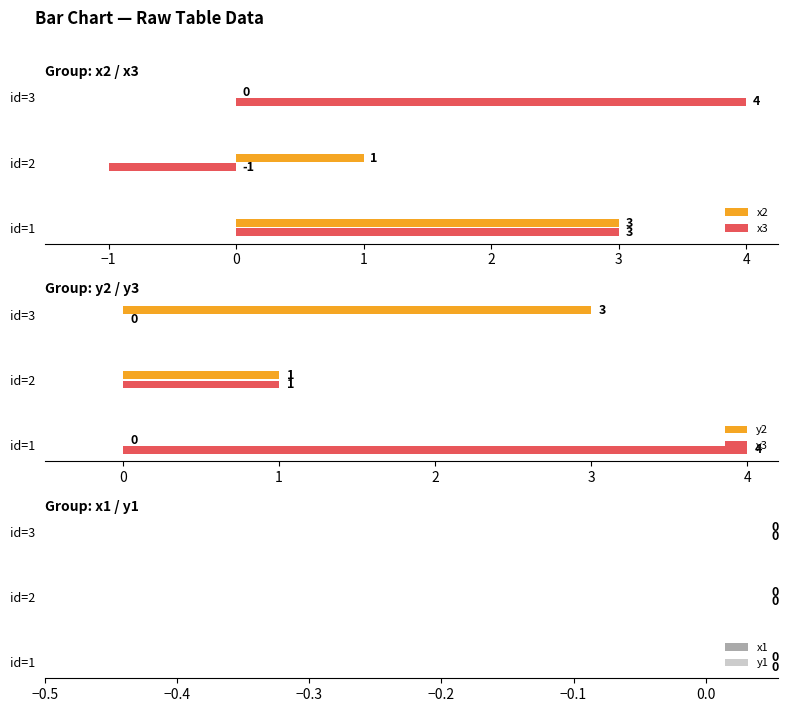

Which category has the highest value in the x2 series?

id=1